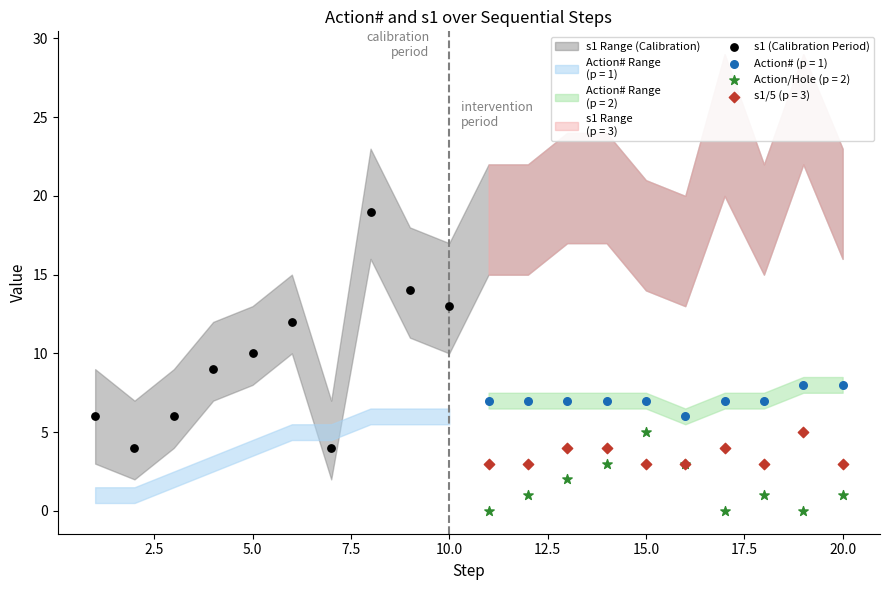

Which series contains the highest Y value?

s1 (Calibration Period)